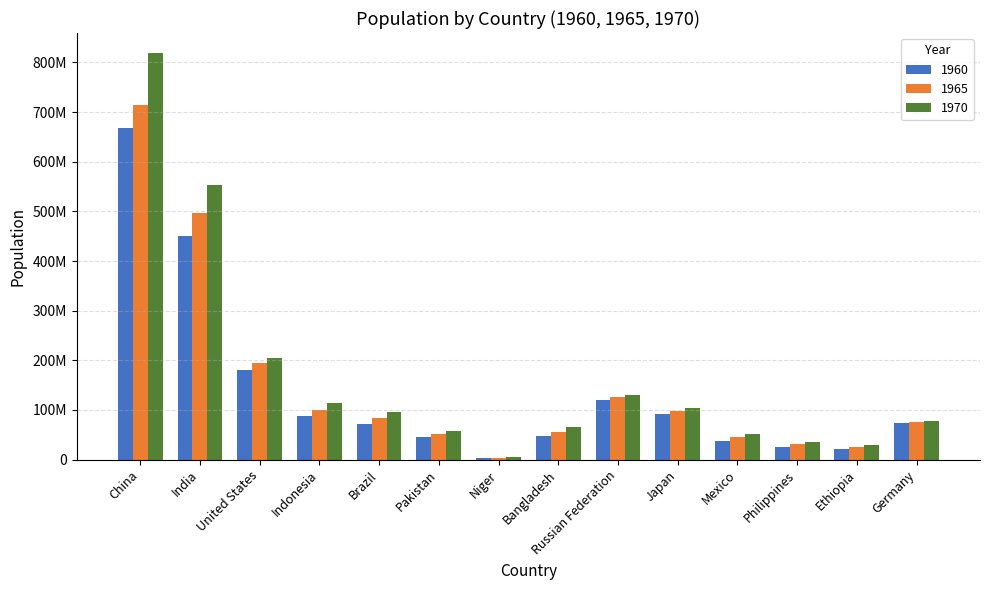

Where is 1960 nearest to the value 335229382?

India